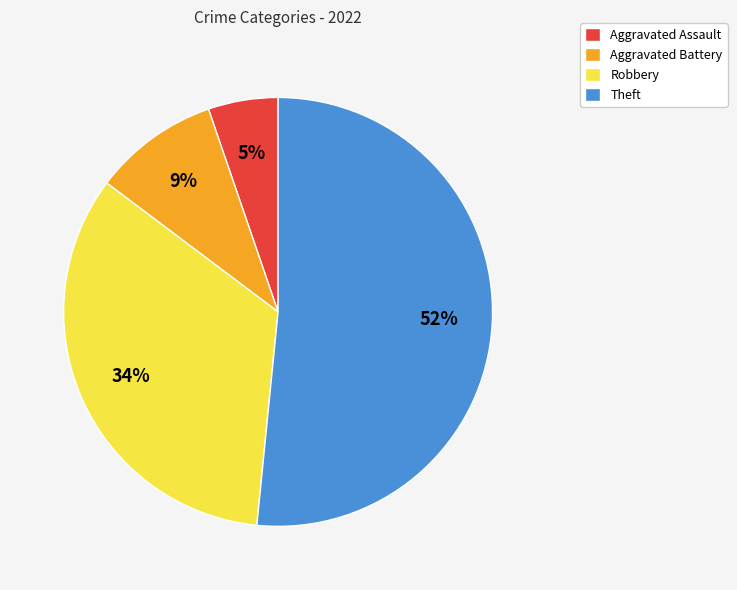

How many slices are in this pie chart?

4